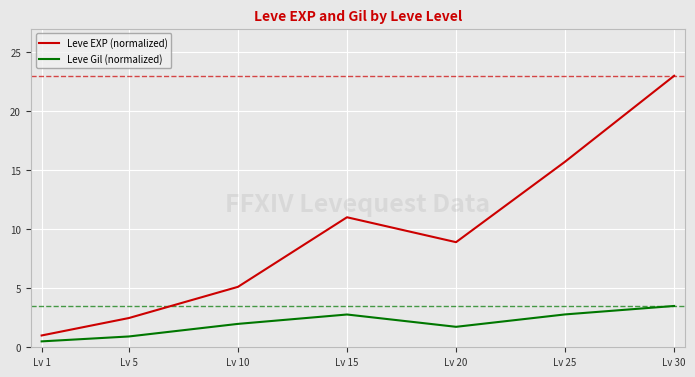

The value of Leve Gil (normalized) at Lv 25 is 2.8. True or false?

True